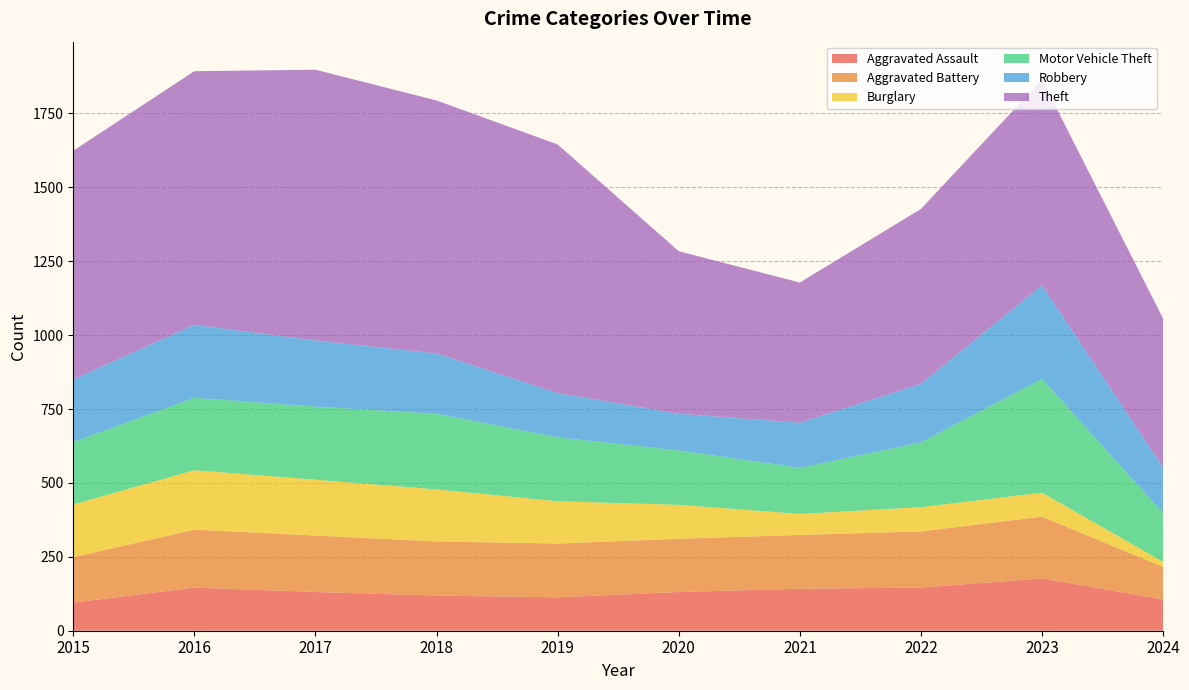

Reading left to right, what are all the values shown in this chart?

Aggravated Assault: 2015=95	2016=146	2017=131	2018=119	2019=113	2020=131	2021=142	2022=146	2023=177	2024=106
Aggravated Battery: 2015=154	2016=196	2017=191	2018=183	2019=182	2020=180	2021=182	2022=190	2023=209	2024=110
Burglary: 2015=178	2016=201	2017=189	2018=176	2019=143	2020=115	2021=71	2022=82	2023=81	2024=17
Motor Vehicle Theft: 2015=211	2016=245	2017=247	2018=256	2019=216	2020=184	2021=156	2022=219	2023=385	2024=165
Robbery: 2015=212	2016=247	2017=224	2018=204	2019=150	2020=124	2021=153	2022=198	2023=317	2024=154
Theft: 2015=774	2016=858	2017=916	2018=856	2019=841	2020=550	2021=474	2022=592	2023=695	2024=504